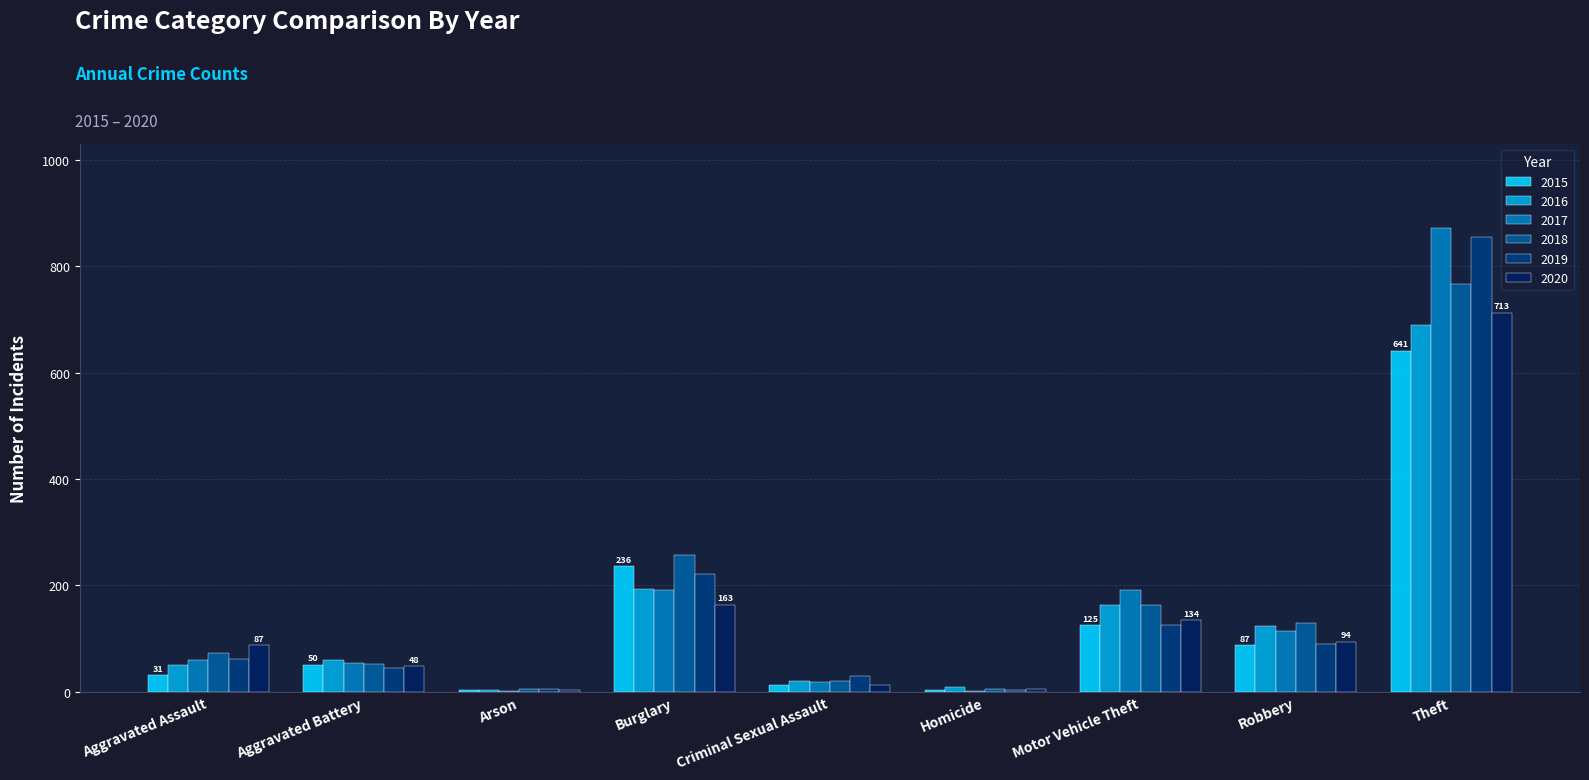

What is the maximum value shown in the chart?

873